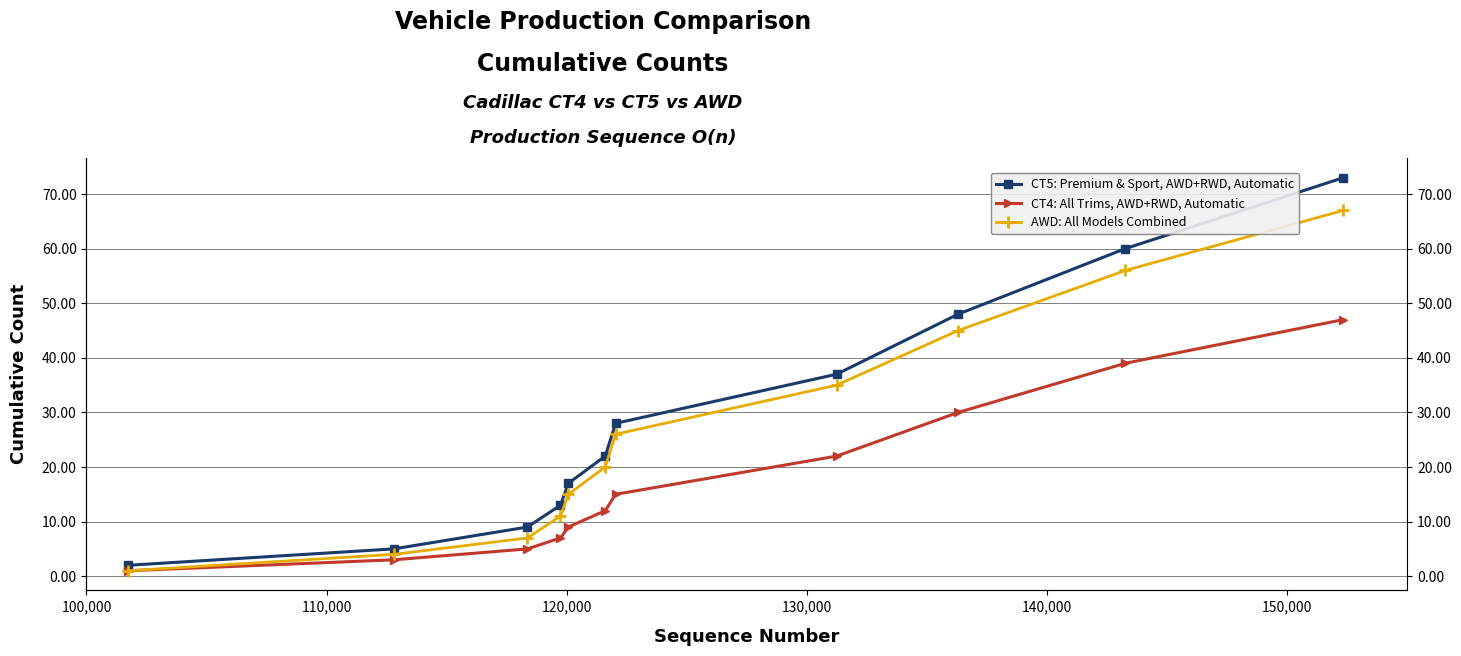

Is it true that AWD: All Models Combined equals 1 at 100,000?

True